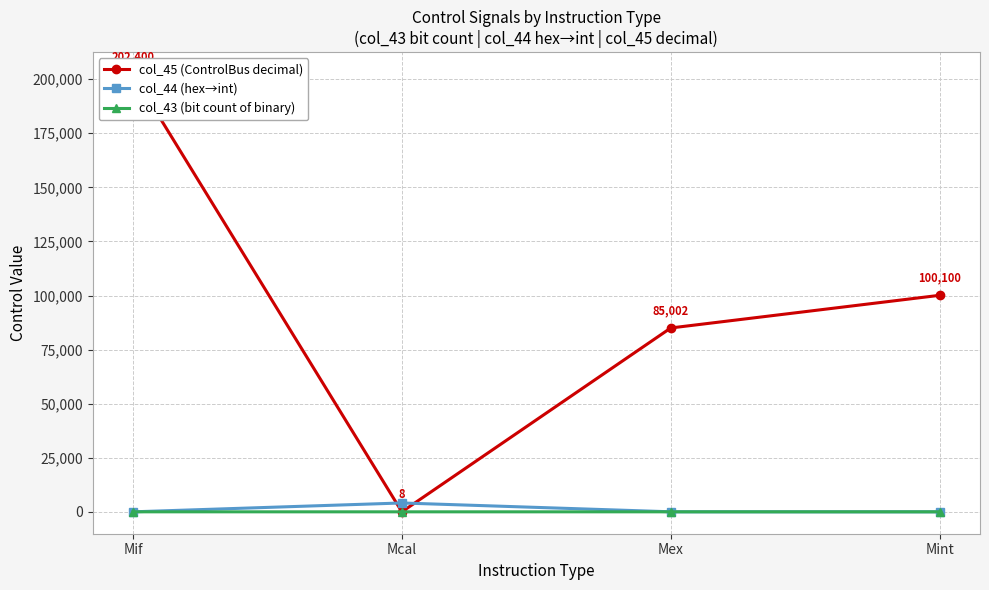

Where is the first local maximum for col_43 (bit count of binary)?

Mex